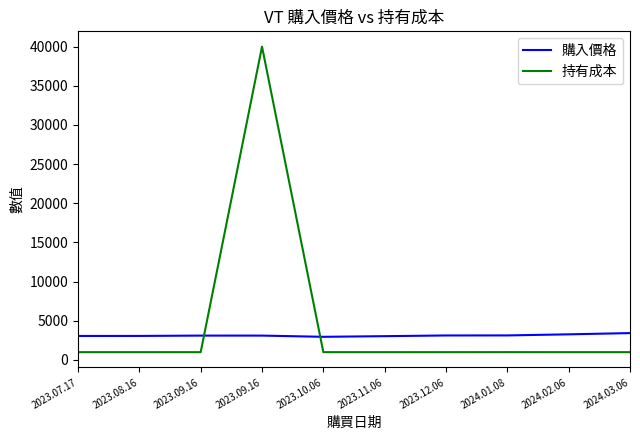

Is this an area chart (filled region under the line)?

No